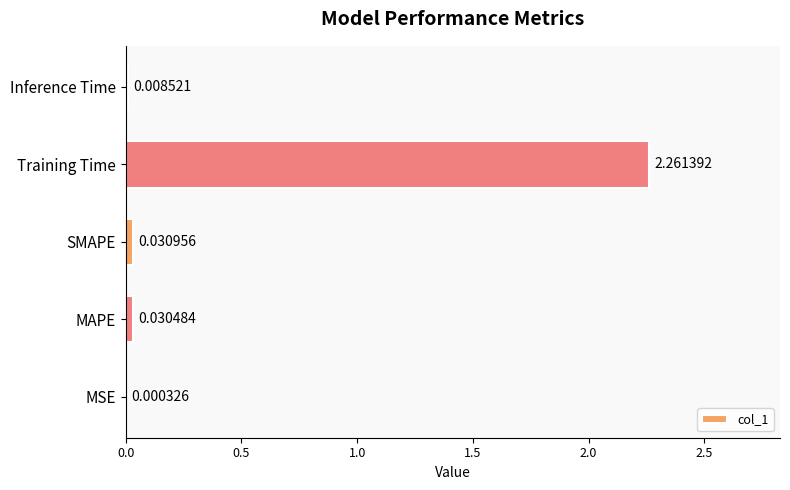

What is the change in value from SMAPE to Training Time?

+2.2